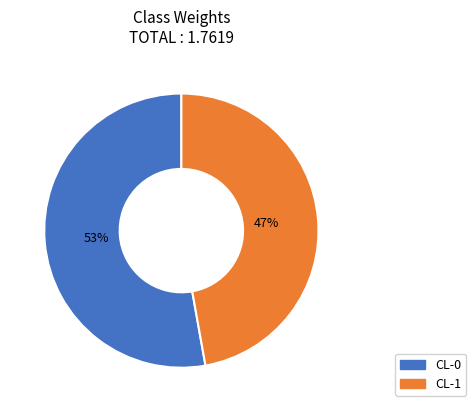

To the nearest percent, what is the average slice percentage?

50%